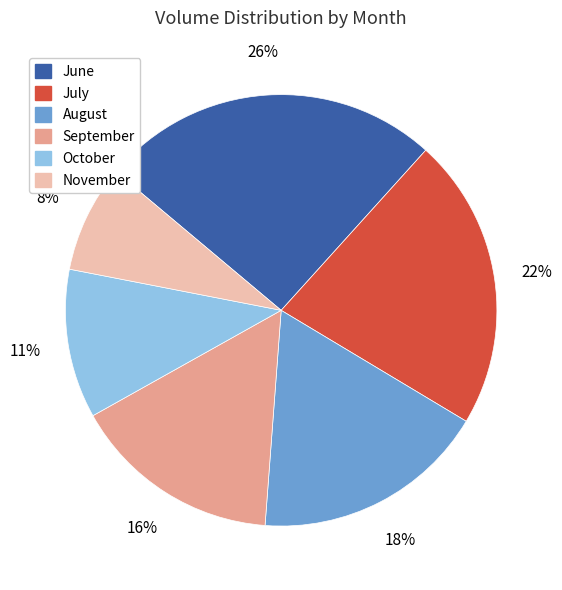

Combined, do June and September account for over 50%?

No